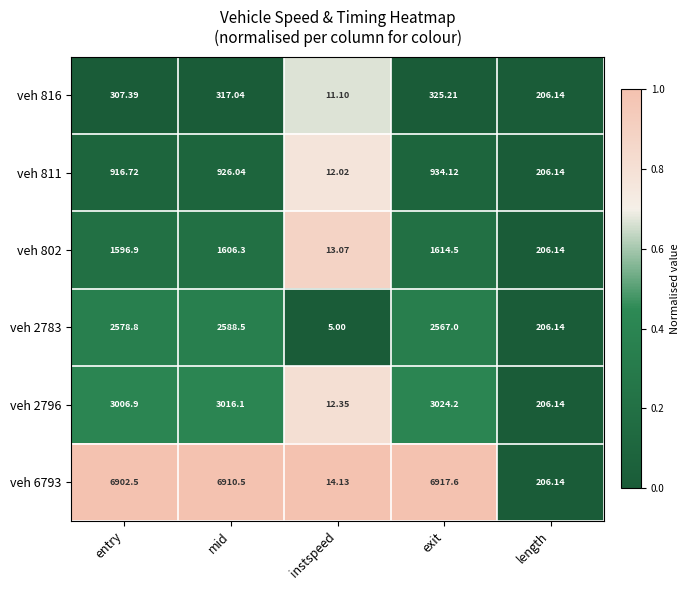

Is the value of veh 802 at exit greater than the value of veh 816 at mid?

Yes